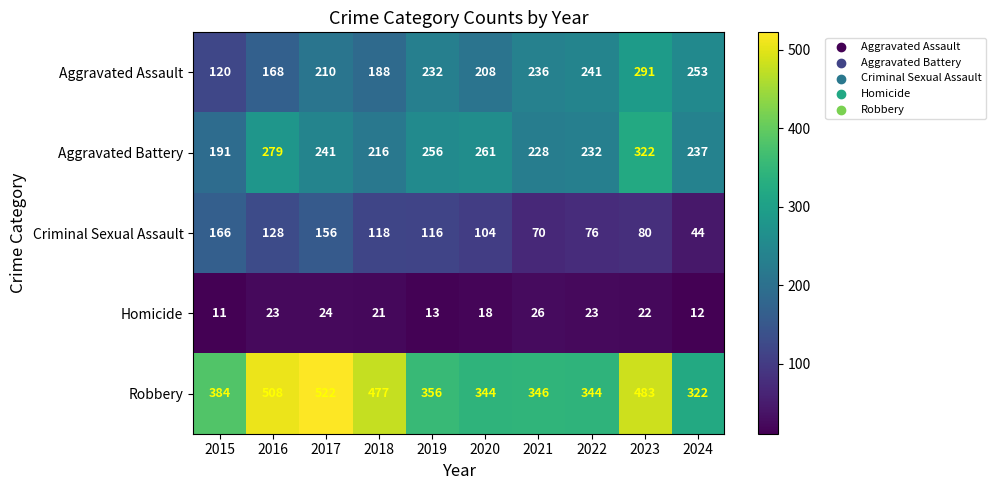

What is the approximate value of Aggravated Battery at 2015, to the nearest 50?

200